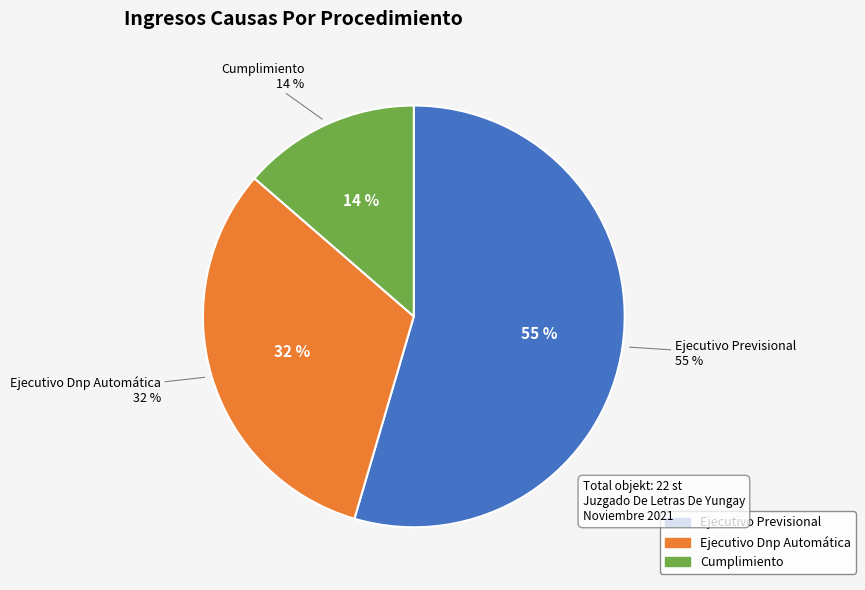

Do Cumplimiento and Ejecutivo Dnp Automática together represent more than half of the pie?

No